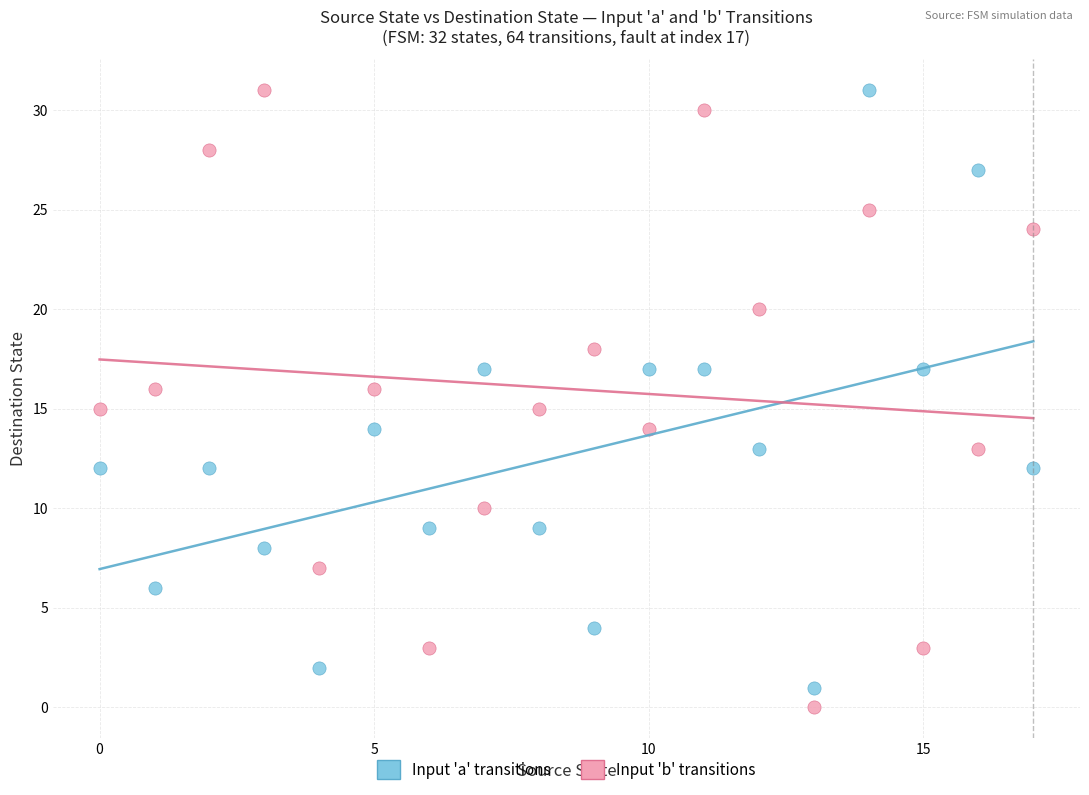

Across all data points, what is the range of Y values (max minus min)?

31